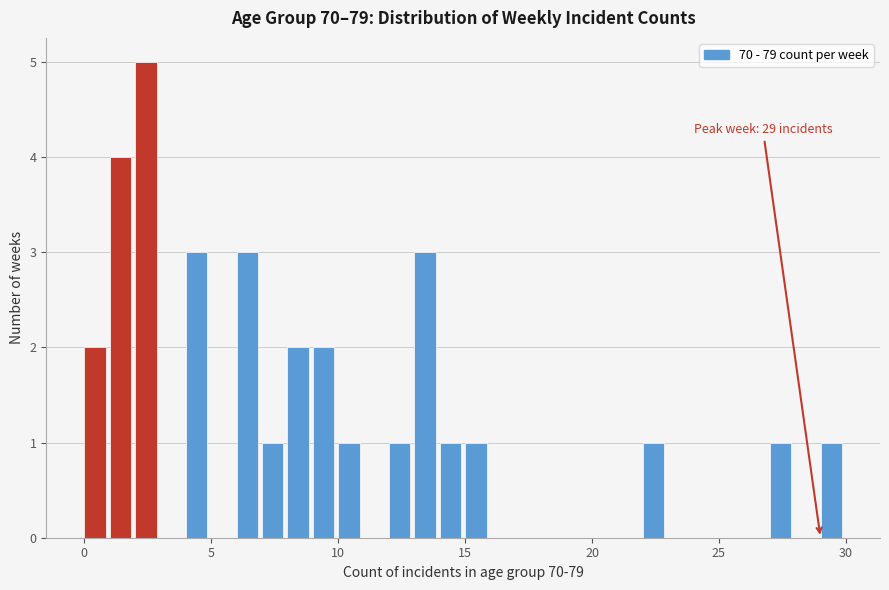

Read against the x-axis, roughly where is the centre of the tallest bar?

2.5